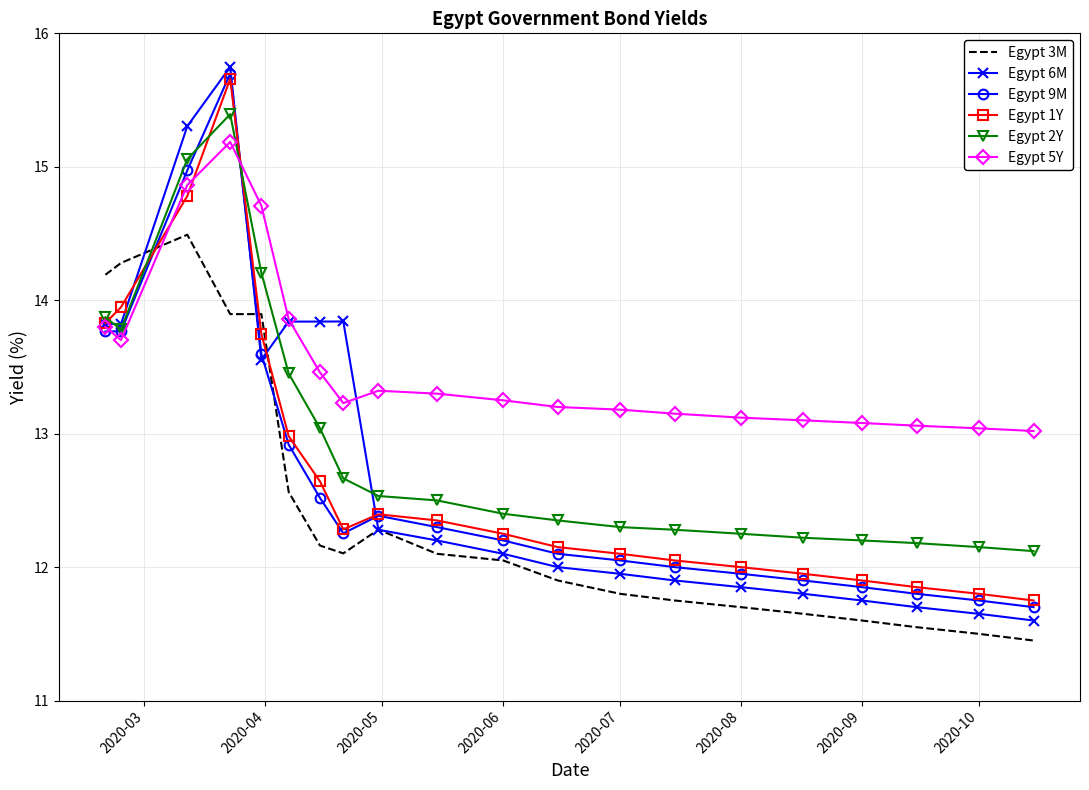

What is the greatest value displayed?

15.7